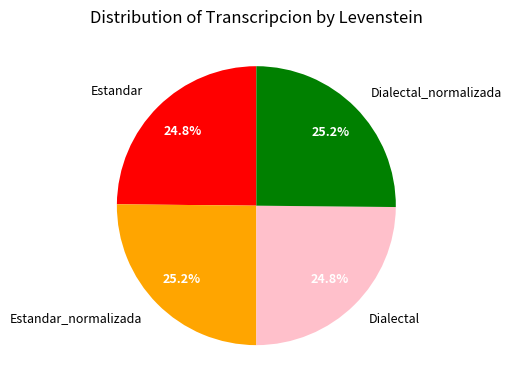

What portion of the pie excludes Dialectal_normalizada?

74.8%